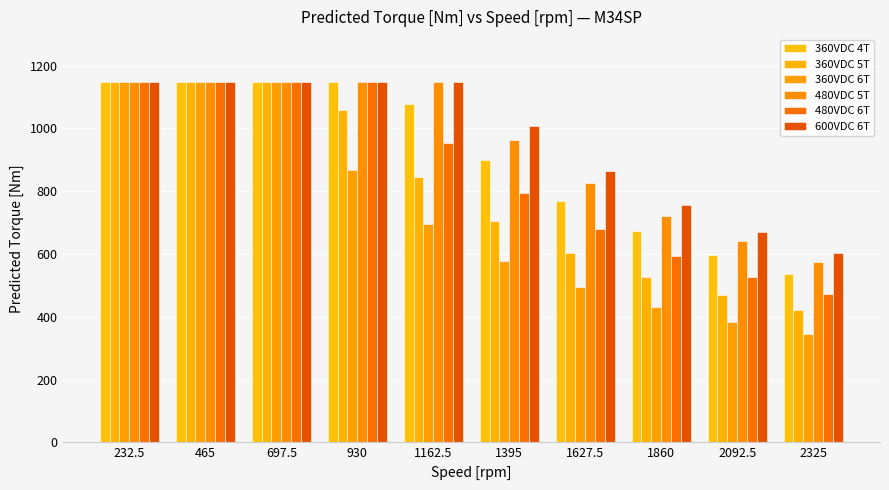

Are the bars grouped side by side (vs. stacked)?

Yes